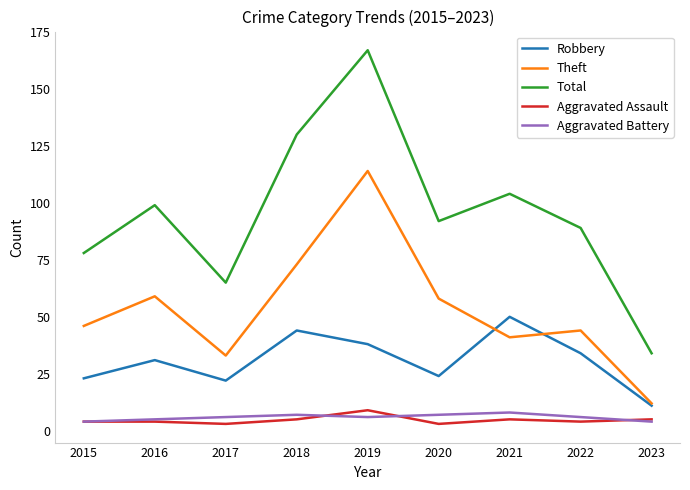

Which series has the largest total across all categories?

Total